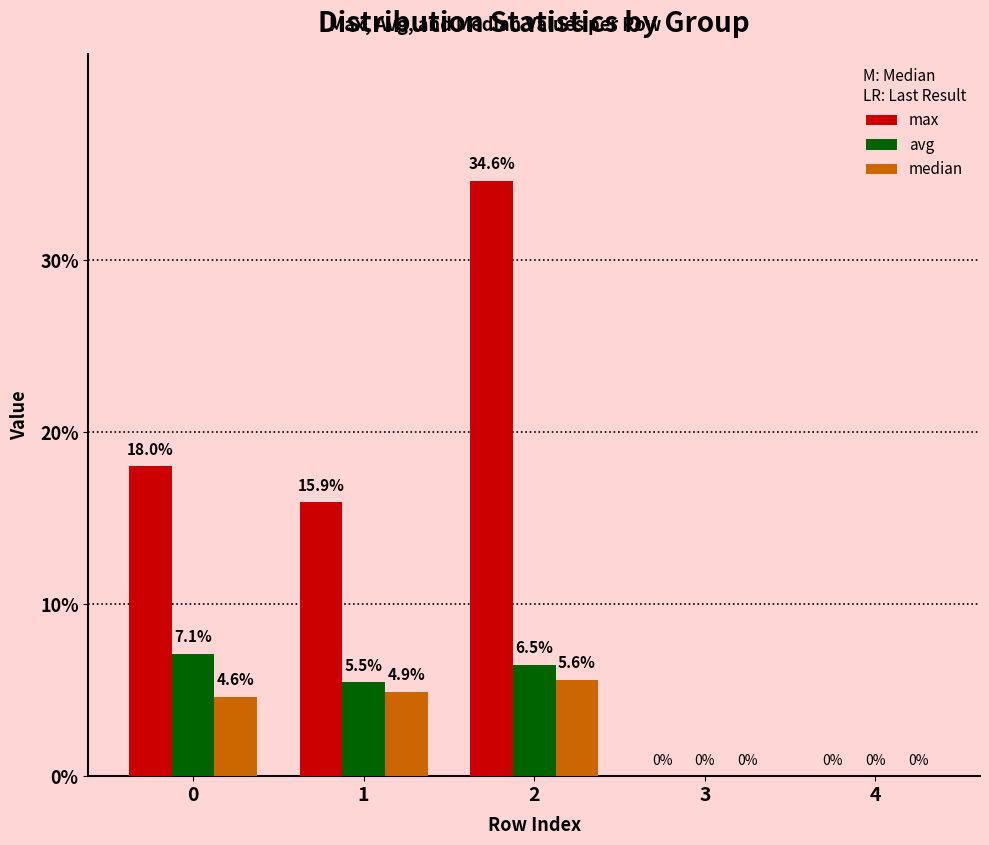

What are all the series names shown in the legend?

max, avg, median